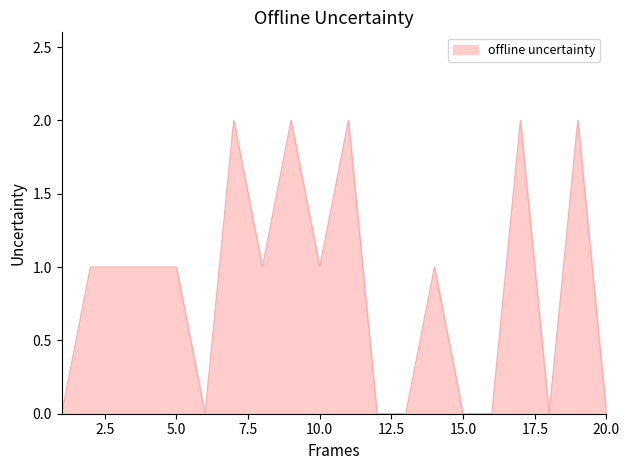

How many lines are shown in the chart?

1